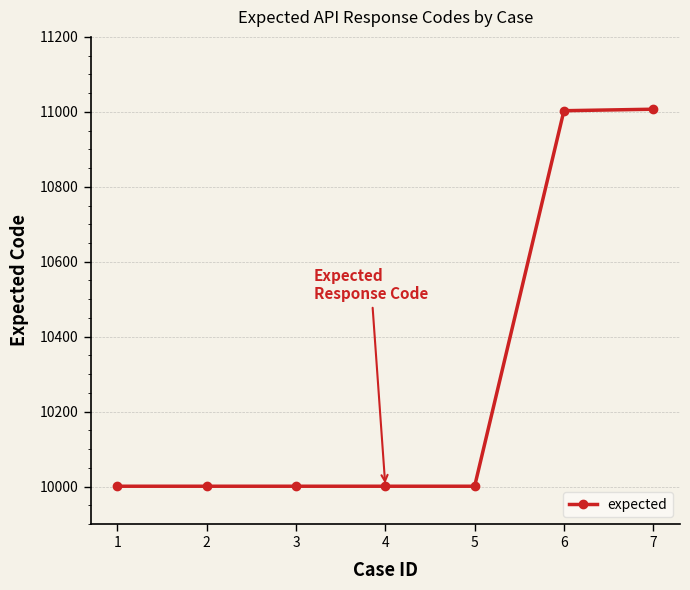

What is the maximum value shown in the chart?

11007